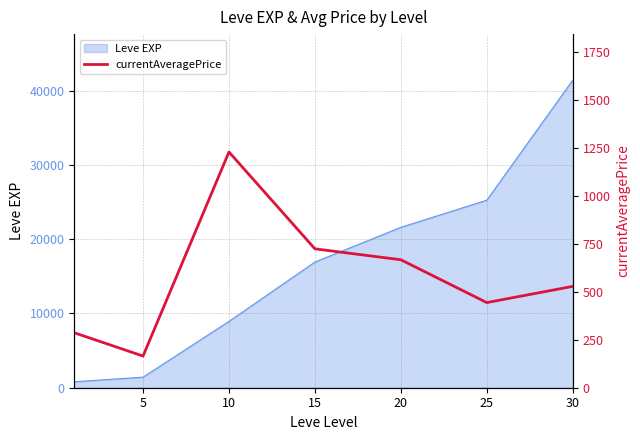

How many points are higher than both their immediate neighbors (excluding endpoints)?

1